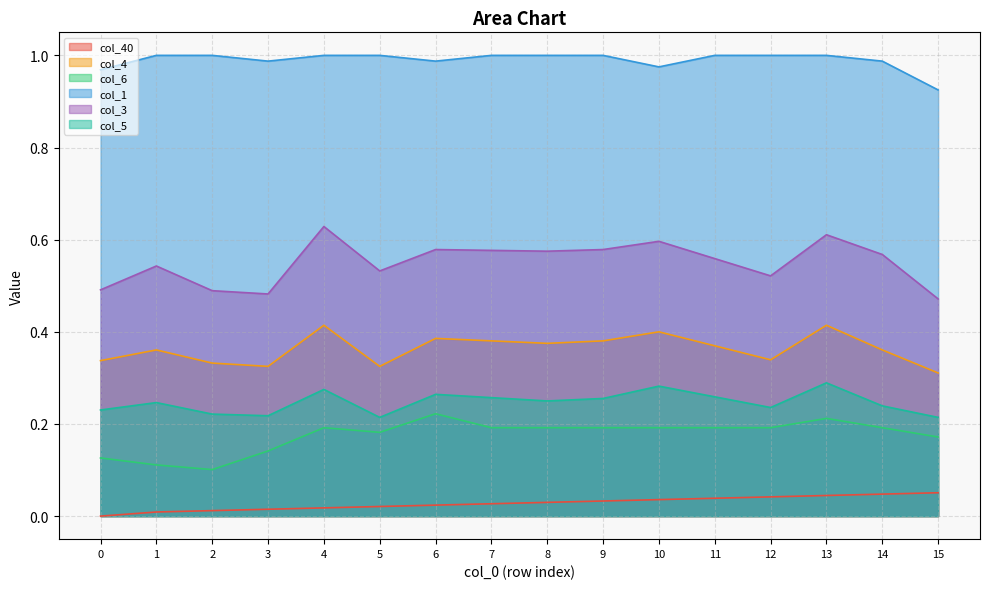

Rank the series by their maximum value, from highest to lowest.

col_1, col_3, col_4, col_5, col_6, col_40